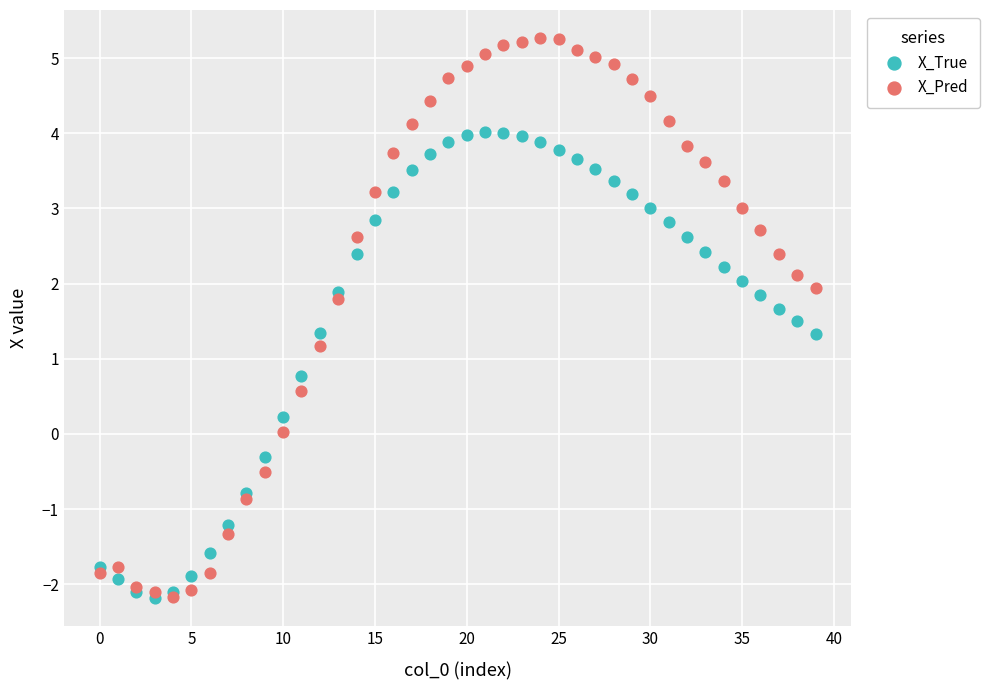

Which series reaches the maximum Y coordinate?

X_Pred